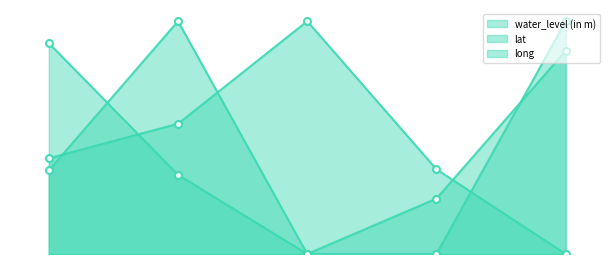

True or false: long and lat intersect in this chart.

True